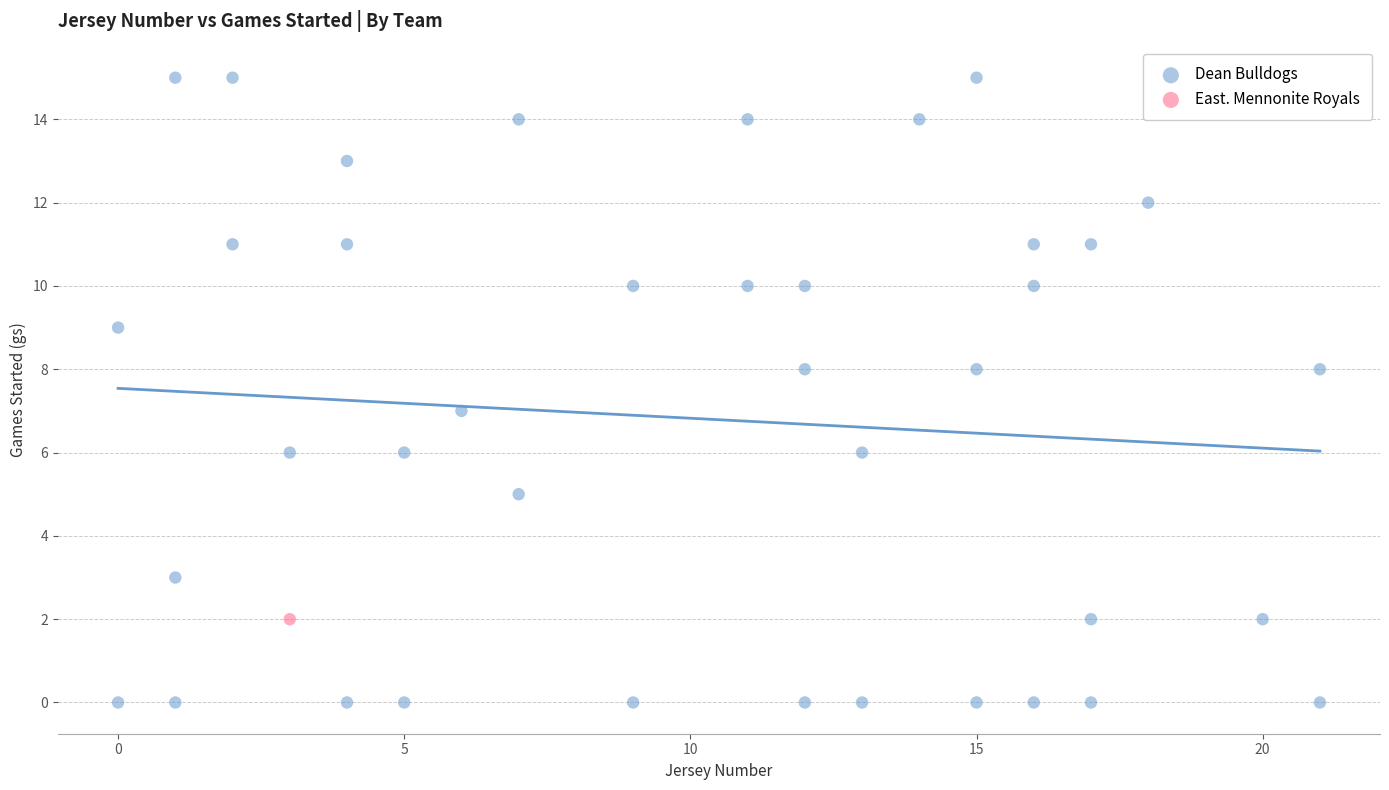

What are all the series names shown in the legend?

Dean Bulldogs, East. Mennonite Royals